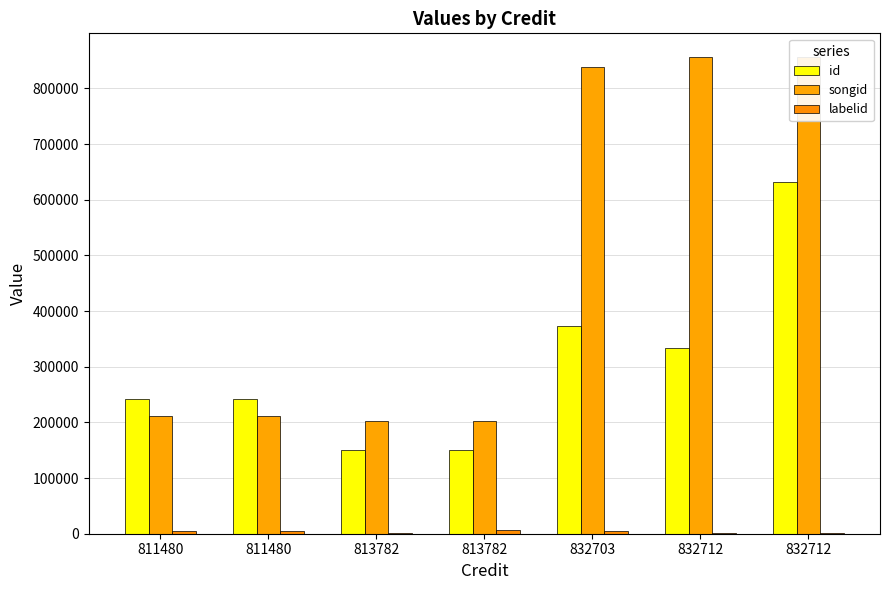

How many distinct data groups are displayed?

3